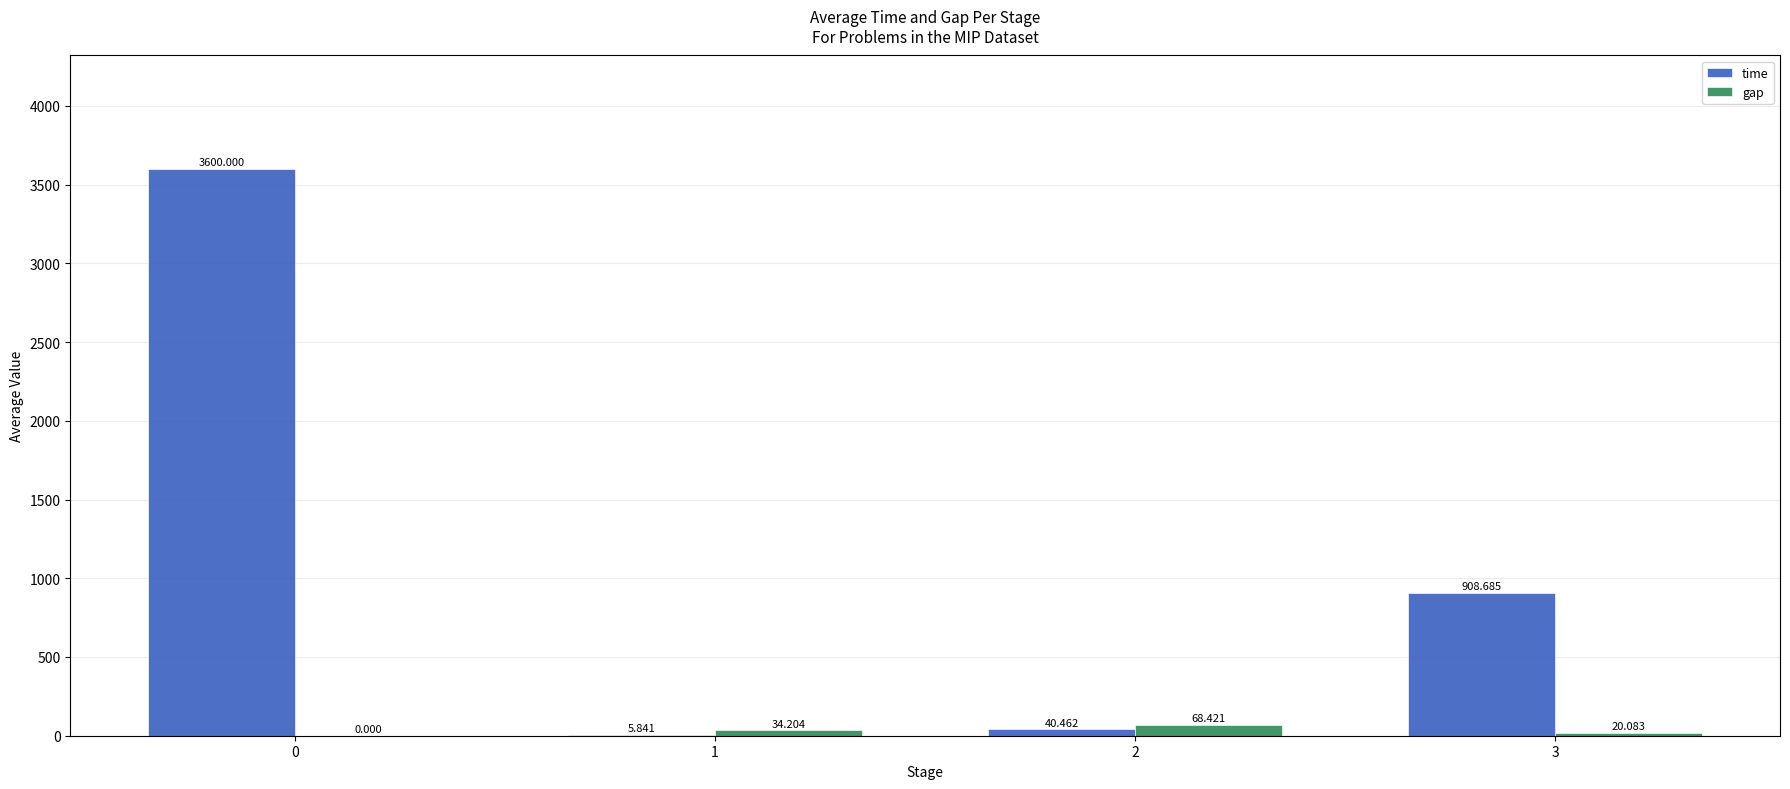

How many values in the gap series exceed 34?

2